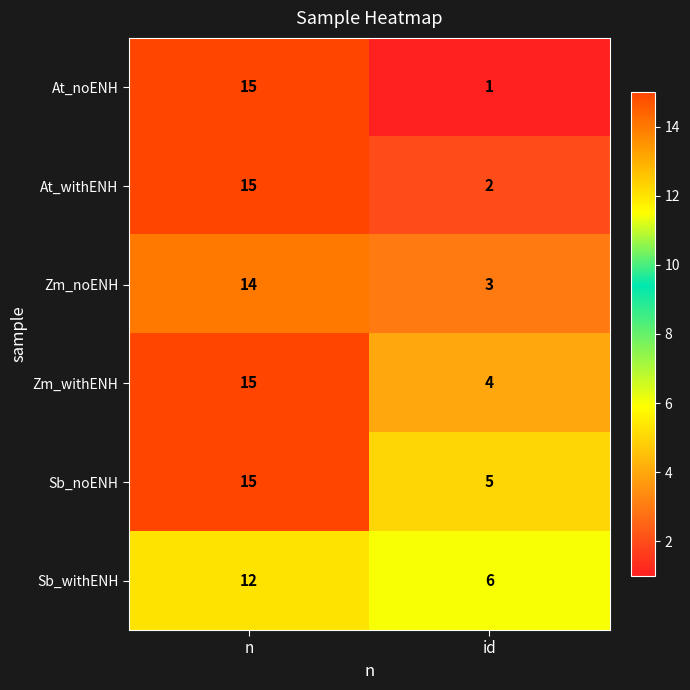

What is the total value across all series at id?

21